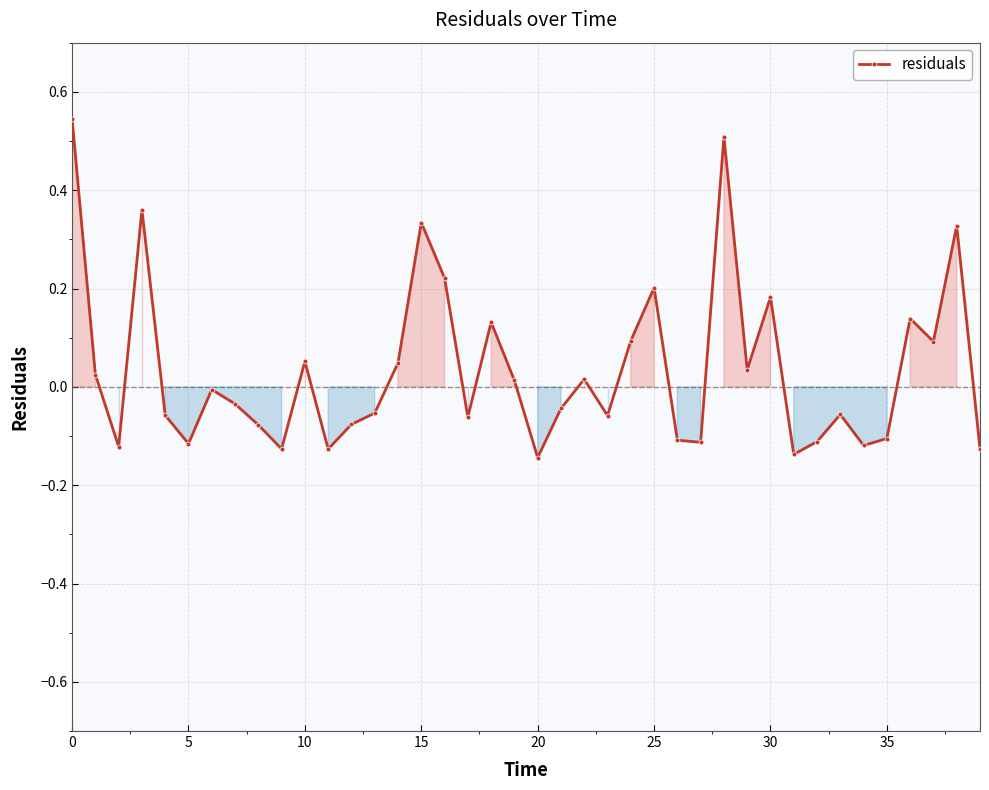

What is the sum of all values?

1.3